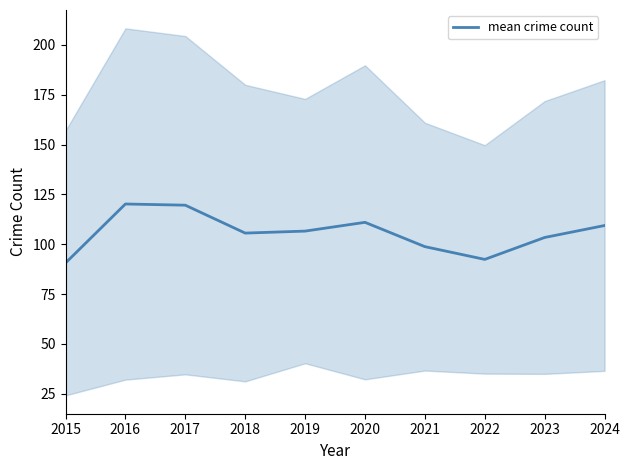

What value does the data have at 2020?

111.0